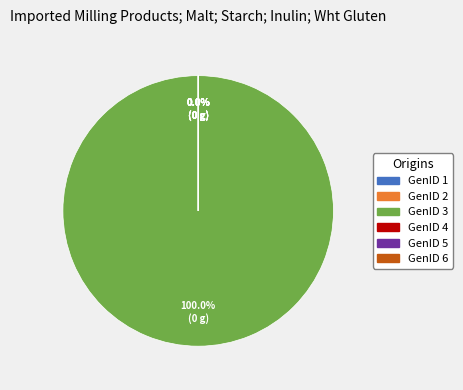

The 4 slice represents 0% of the pie. True or false?

True